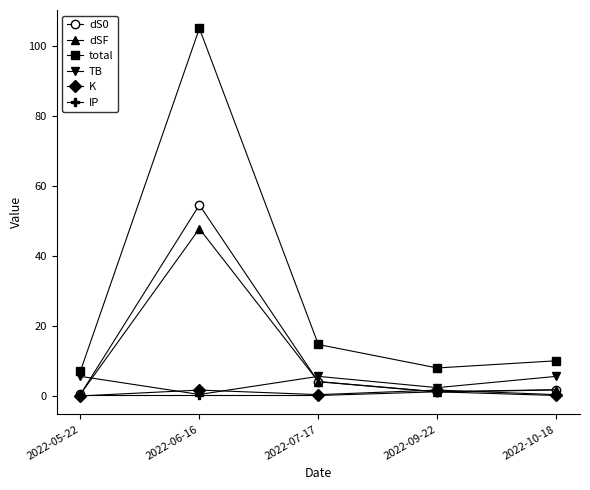

Is this an area chart (filled region under the line)?

No